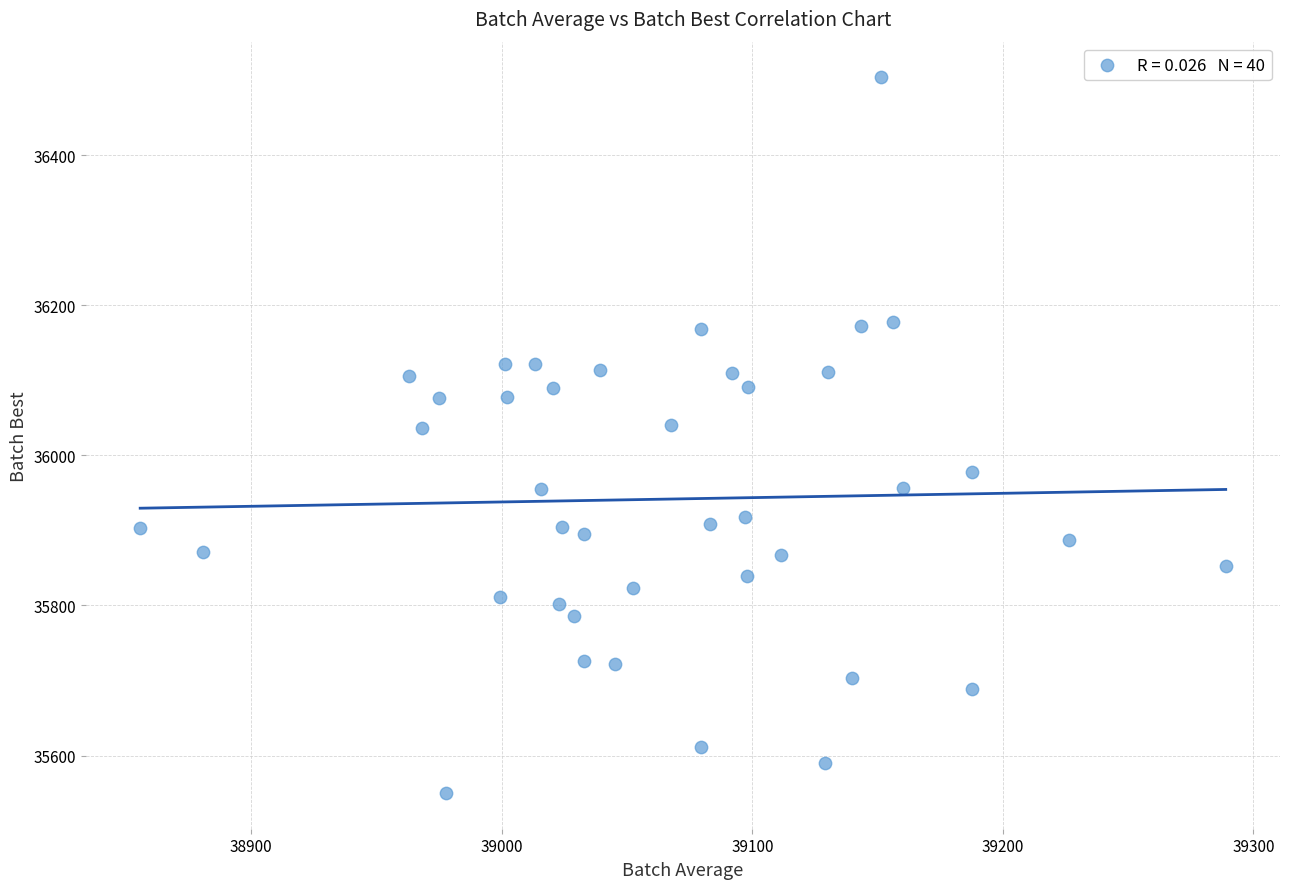

What is the range of X values (max minus min)?

433.3